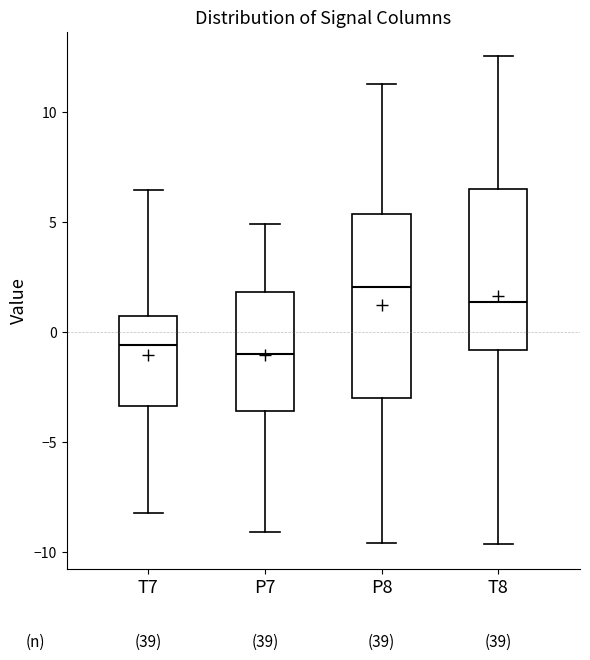

Reading left to right, read every box against the y-axis: the position of its median line, the range the box covers, and the ends of its whiskers. The values are not printed on the chart, so give them approximately, as read against the axis.

T7: median -0.5, box -3.5 to 0.5, whiskers -8.0 to 6.5
P7: median -1.0, box -3.5 to 2.0, whiskers -9.0 to 5.0
P8: median 2.0, box -3.0 to 5.5, whiskers -9.5 to 11.5
T8: median 1.5, box -1.0 to 6.5, whiskers -9.5 to 12.5